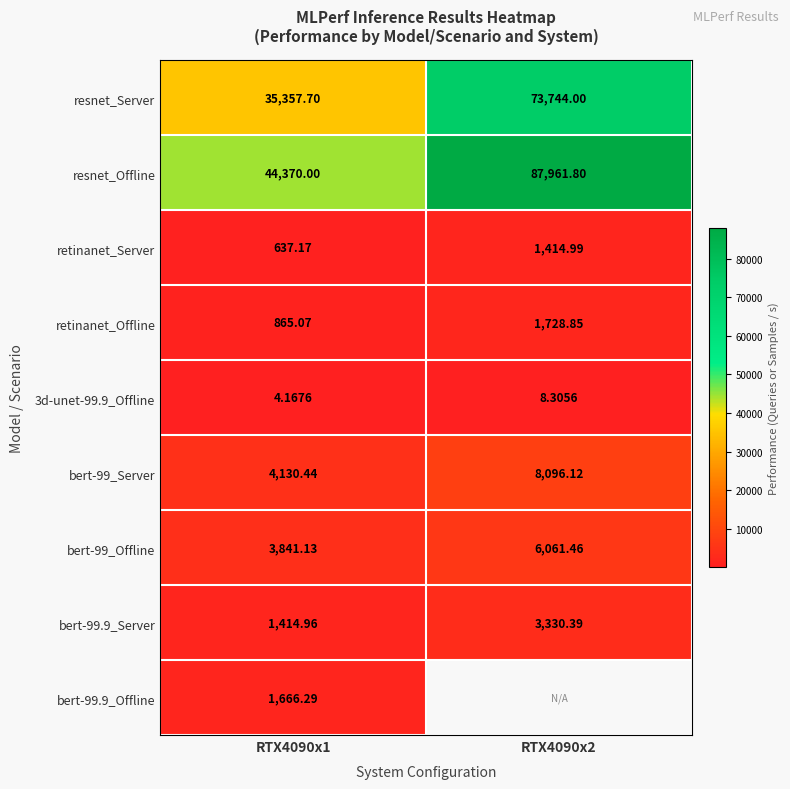

The resnet_Offline series shows 87961.8 at RTX4090x2. True or false?

True